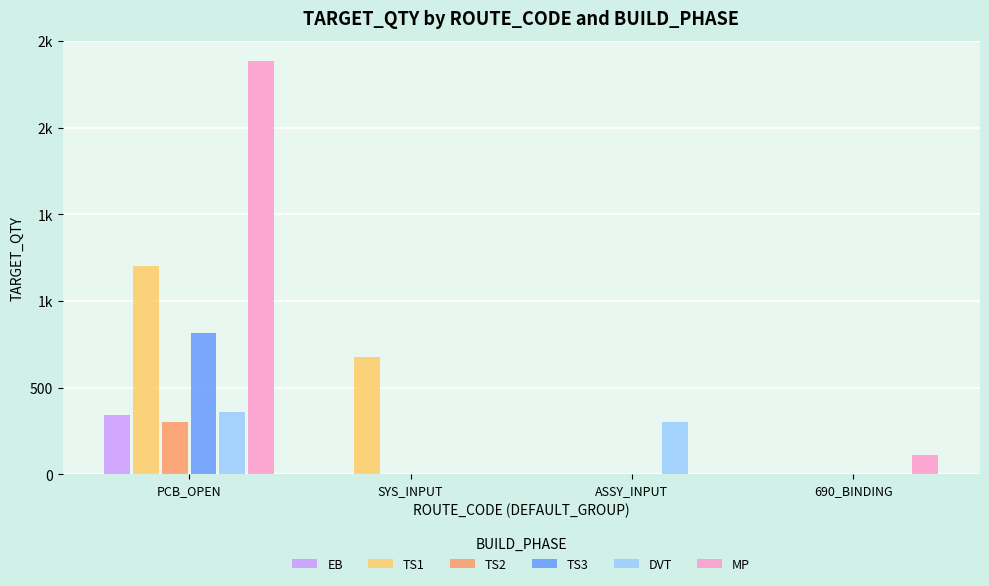

Are the bars horizontal?

No